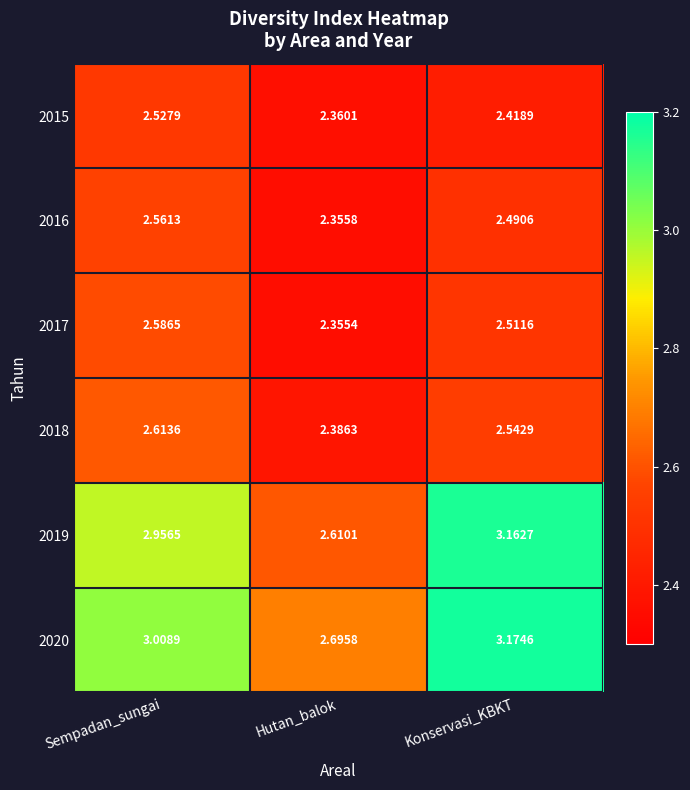

At which category does the chart reach its minimum across all series?

Hutan_balok